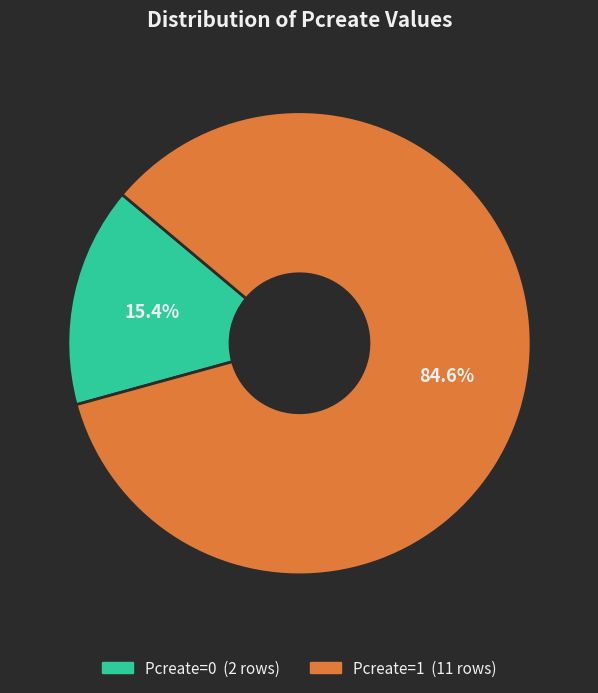

To the nearest percent, what is the difference between the Pcreate=1 and Pcreate=0 slice percentages?

69%